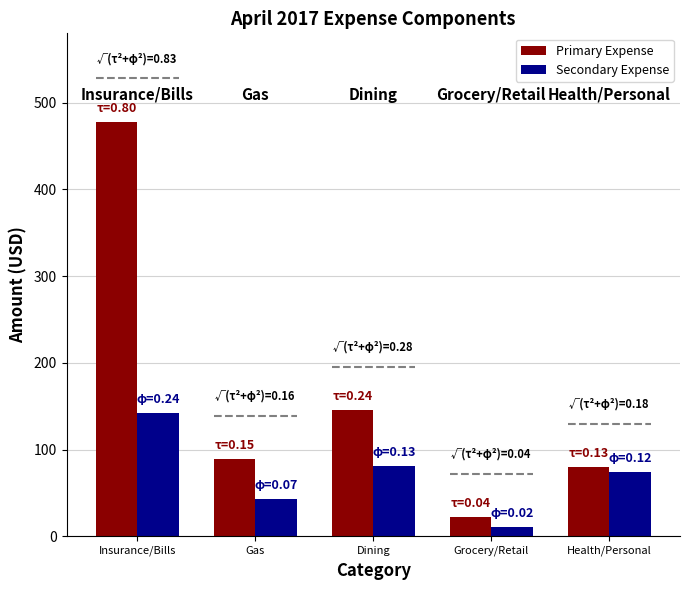

Where does the Secondary Expense series first go above 74?

Insurance/Bills